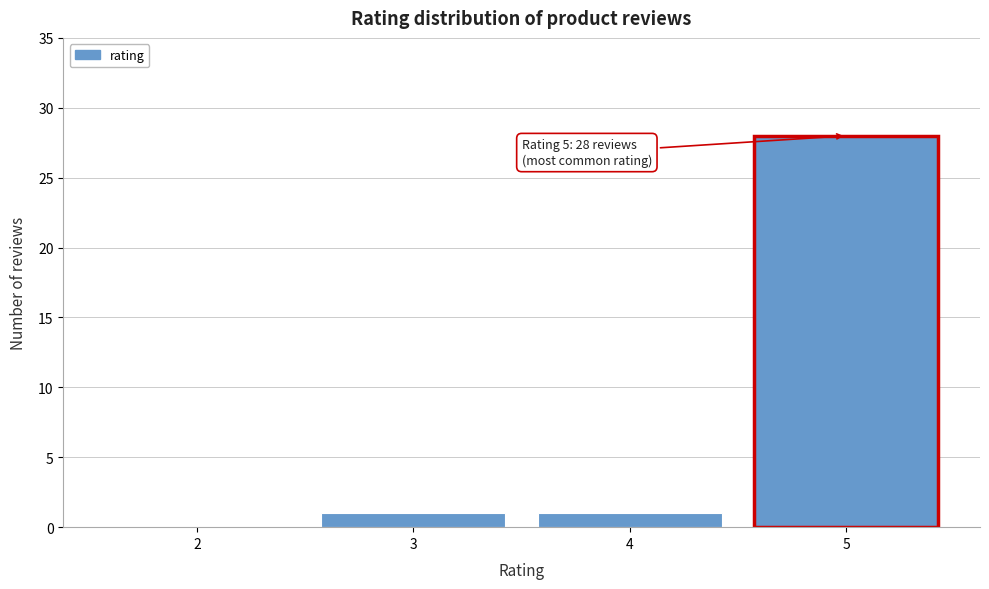

Over which range of the x-axis is the bar tallest?

4.5 to 5.5